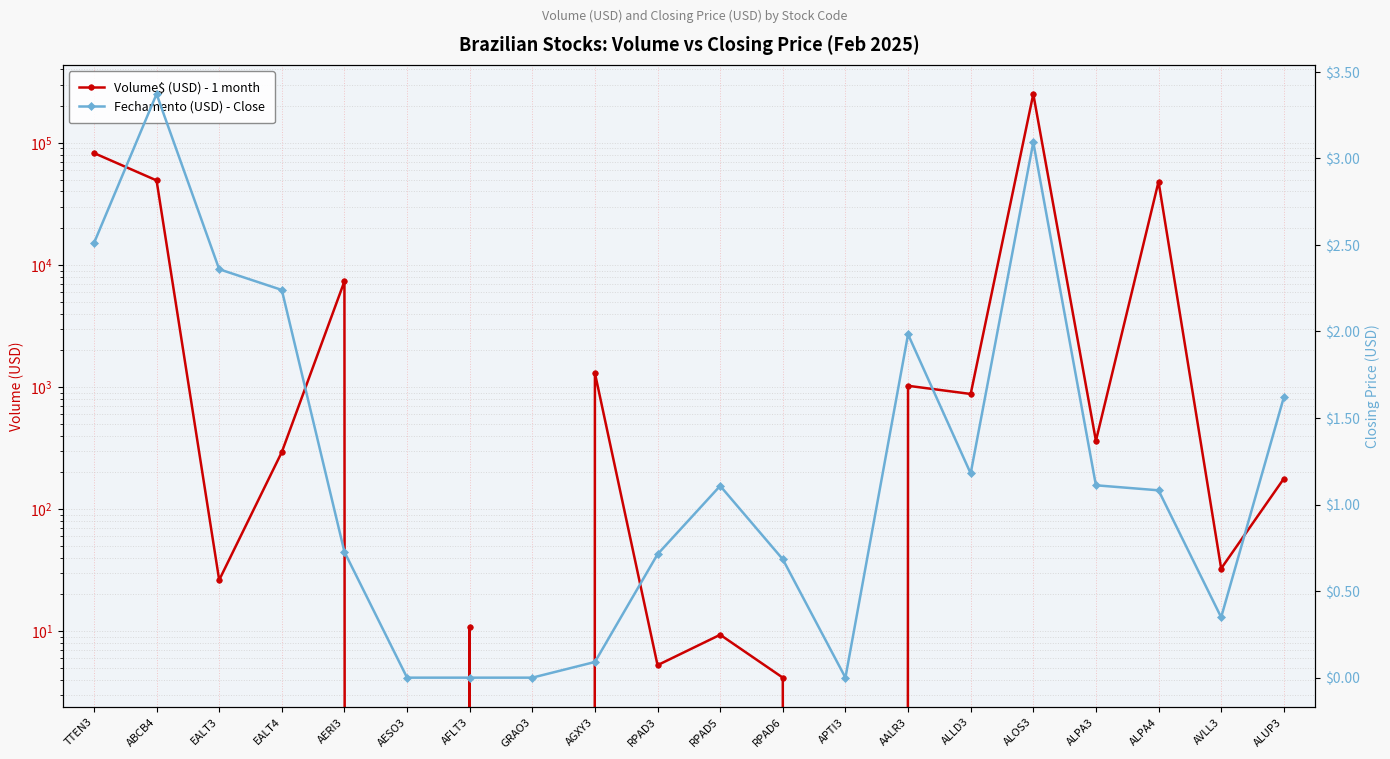

Reading right to left, list all the values displayed in this chart.

Volume$ (USD) - 1 month: ALUP3=177.4	AVLL3=32.6	ALPA4=48146.0	ALPA3=362.6	ALOS3=251306.1	ALLD3=877.2	AALR3=1023.7	APTI3=0.0	RPAD6=4.2	RPAD5=9.3	RPAD3=5.3	AGXY3=1299.4	GRAO3=0.0	AFLT3=10.9	AESO3=0.0	AERI3=7345.3	EALT4=293.2	EALT3=26.2	ABCB4=49250.3	TTEN3=82579.3
Fechamento (USD) - Close: ALUP3=1.6	AVLL3=0.3	ALPA4=1.1	ALPA3=1.1	ALOS3=3.1	ALLD3=1.2	AALR3=2.0	APTI3=0.0	RPAD6=0.7	RPAD5=1.1	RPAD3=0.7	AGXY3=0.1	GRAO3=0.0	AFLT3=0.0	AESO3=0.0	AERI3=0.7	EALT4=2.2	EALT3=2.4	ABCB4=3.4	TTEN3=2.5